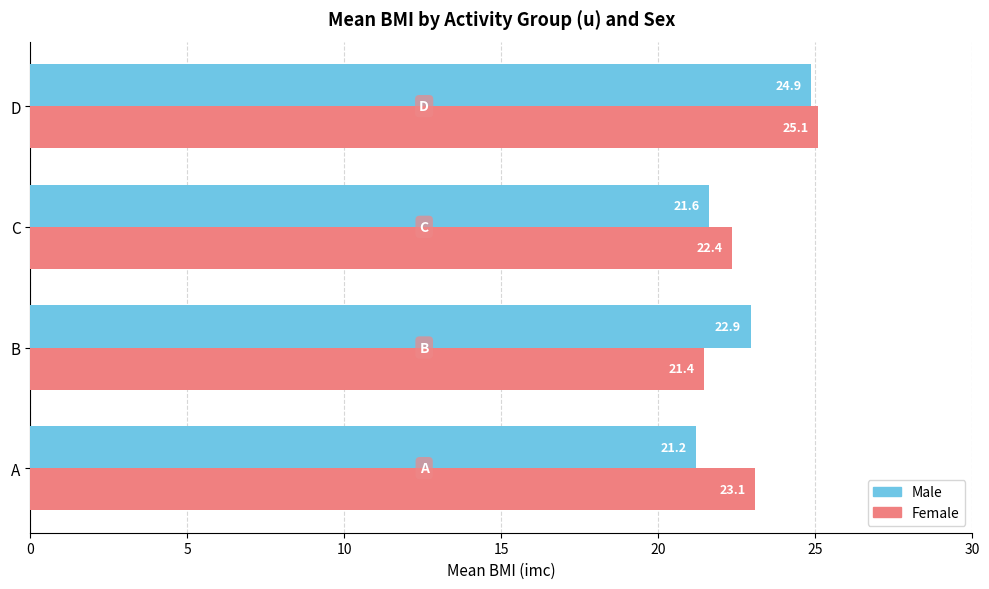

Rank the series by their maximum value, from highest to lowest.

Female, Male